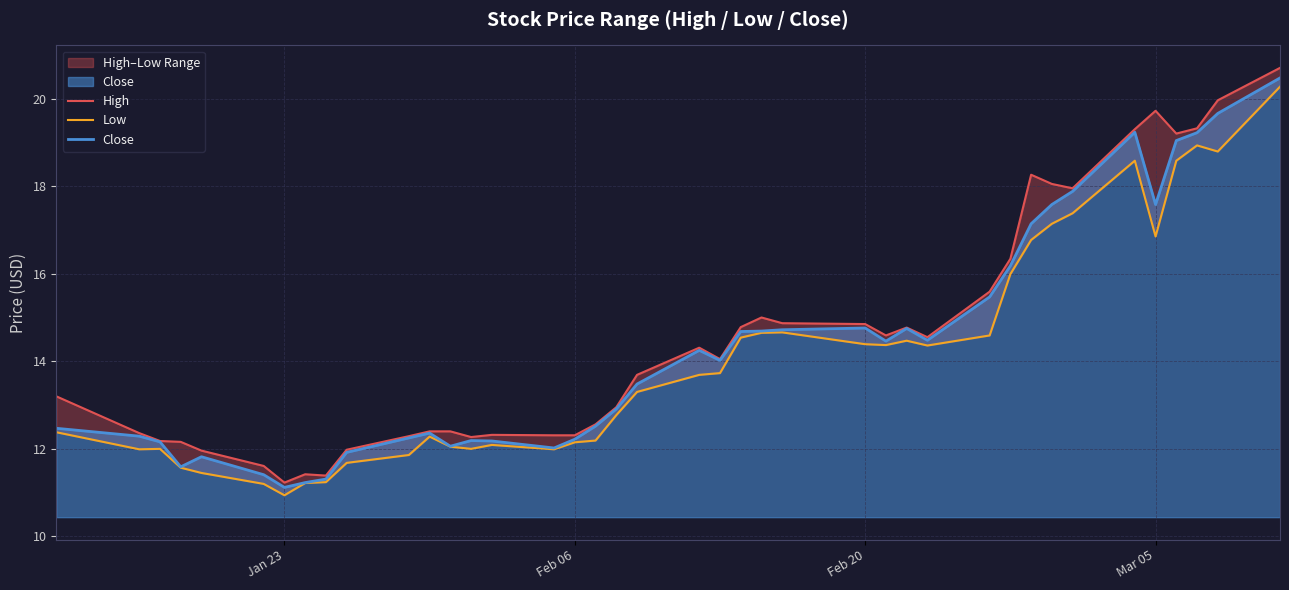

True or false: High and Low intersect in this chart.

False